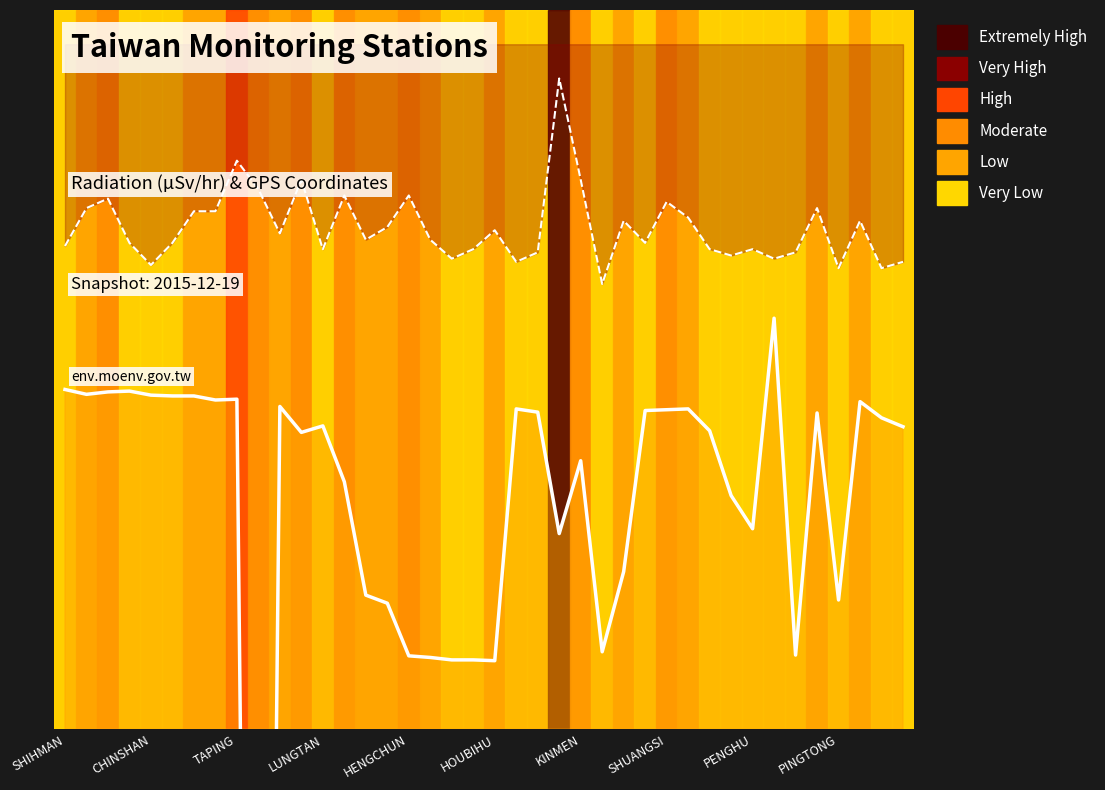

Is it true that GPS緯度 equals 0.2 at SHIHMAN?

False